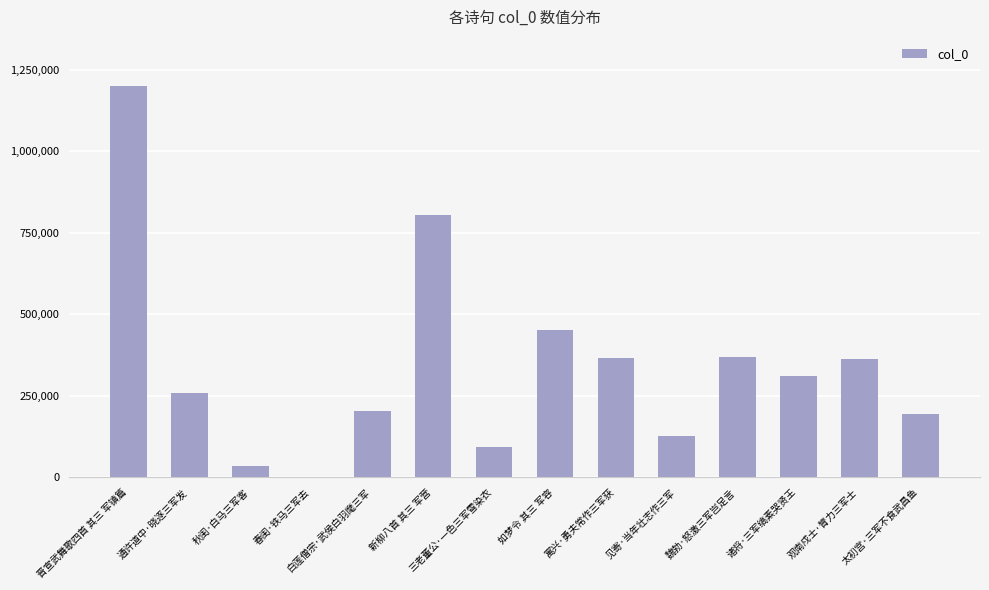

At which category does the chart reach its peak across all series?

晋宣武舞歌四首 其三 军镇篇